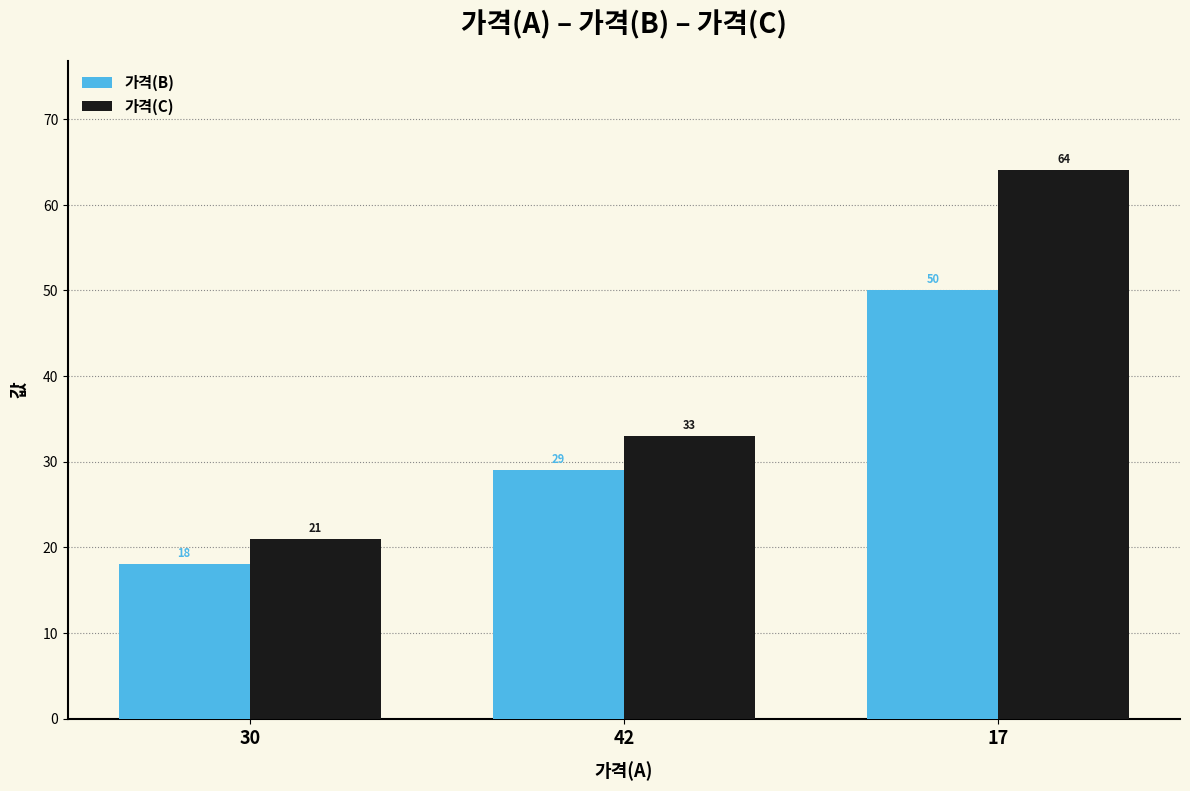

At how many categories does at least one series exceed 56?

1